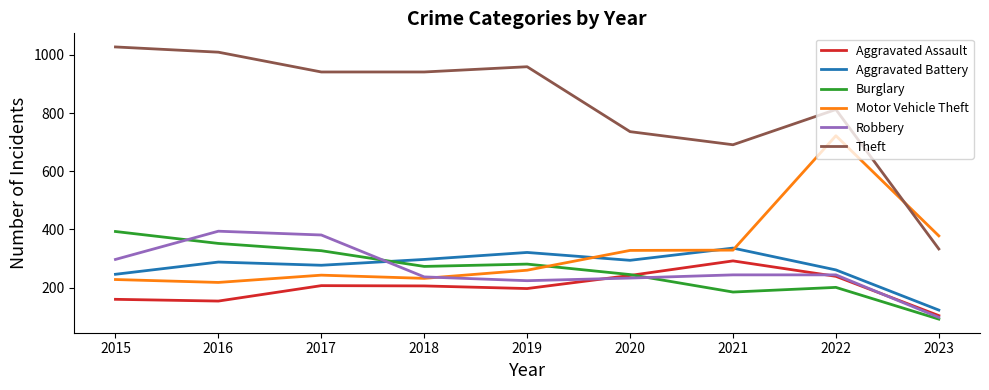

At which category is the sum across all series the highest?

2022